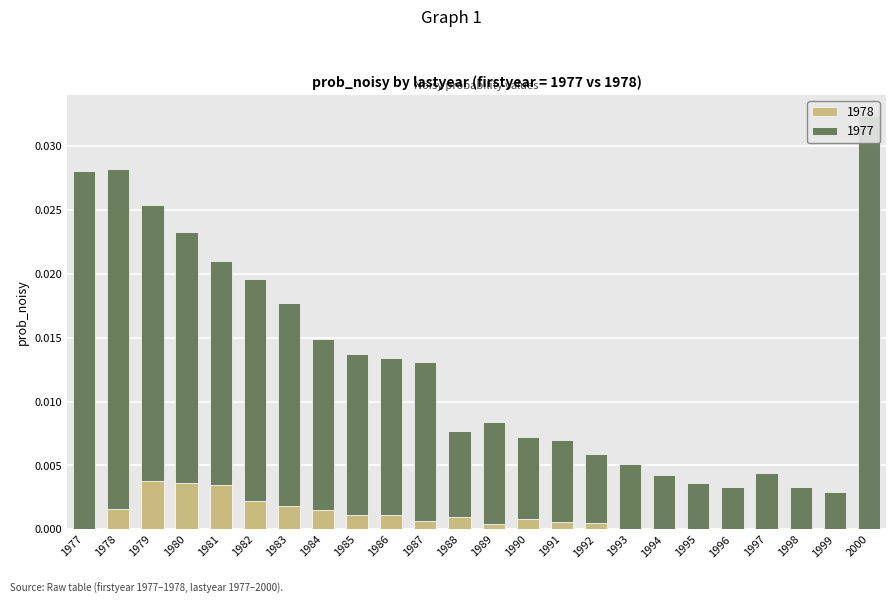

At how many categories does at least one series exceed 0?

24